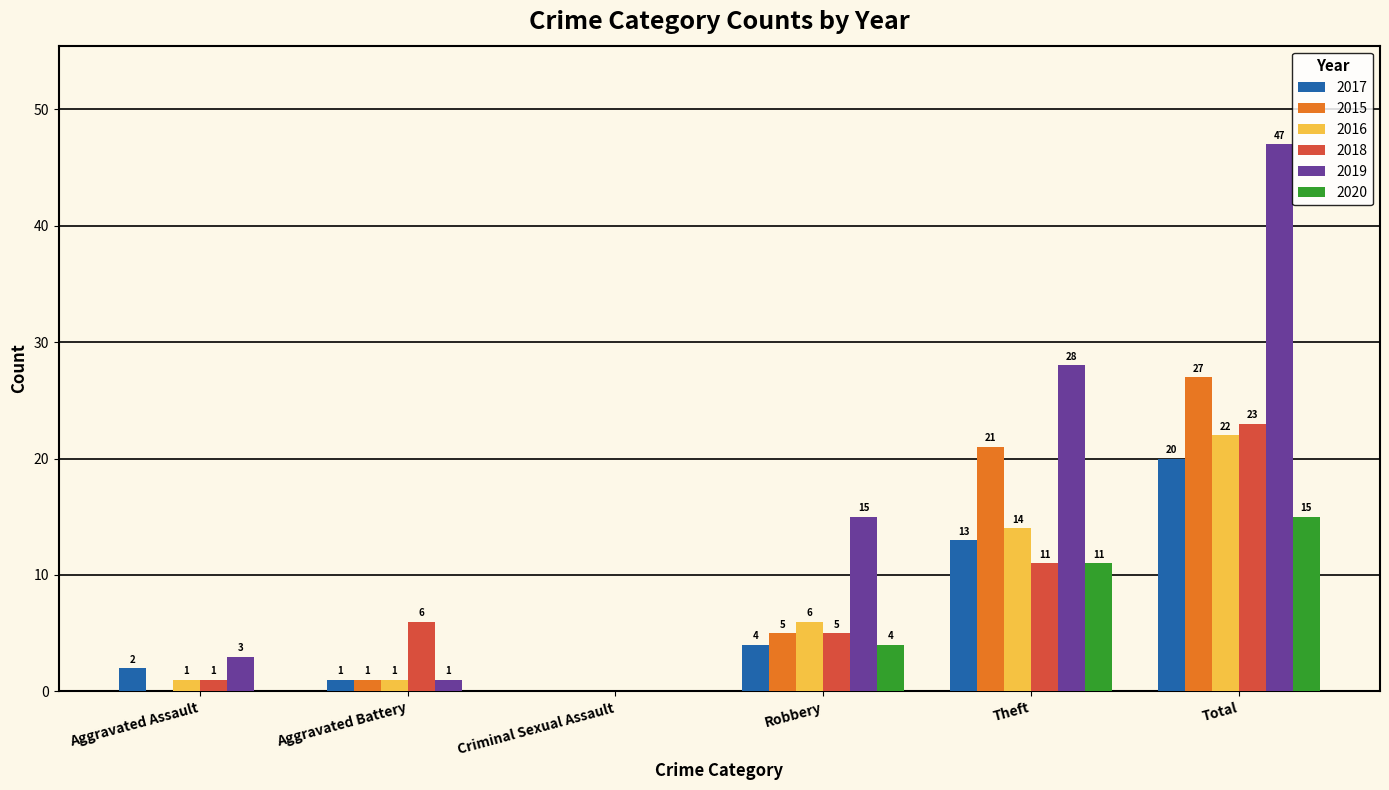

At which category is the sum across all series the highest?

Total